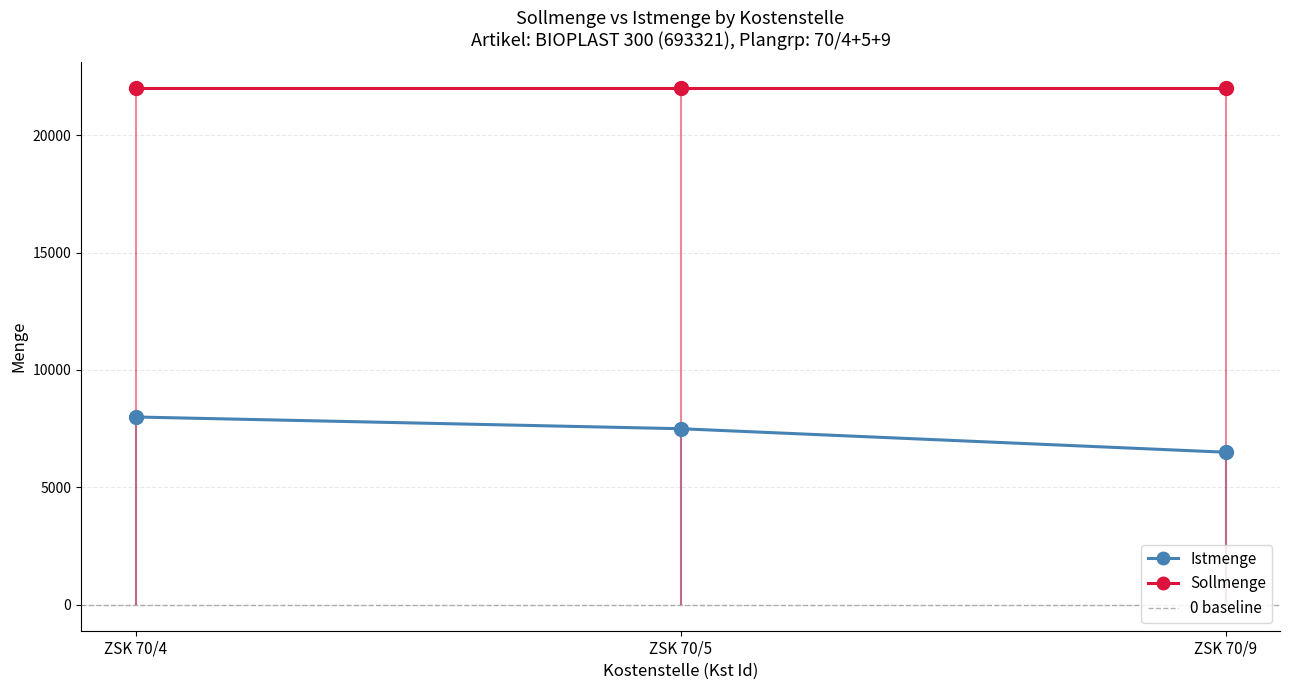

Where is the data nearest to the value 7250?

ZSK 70/5